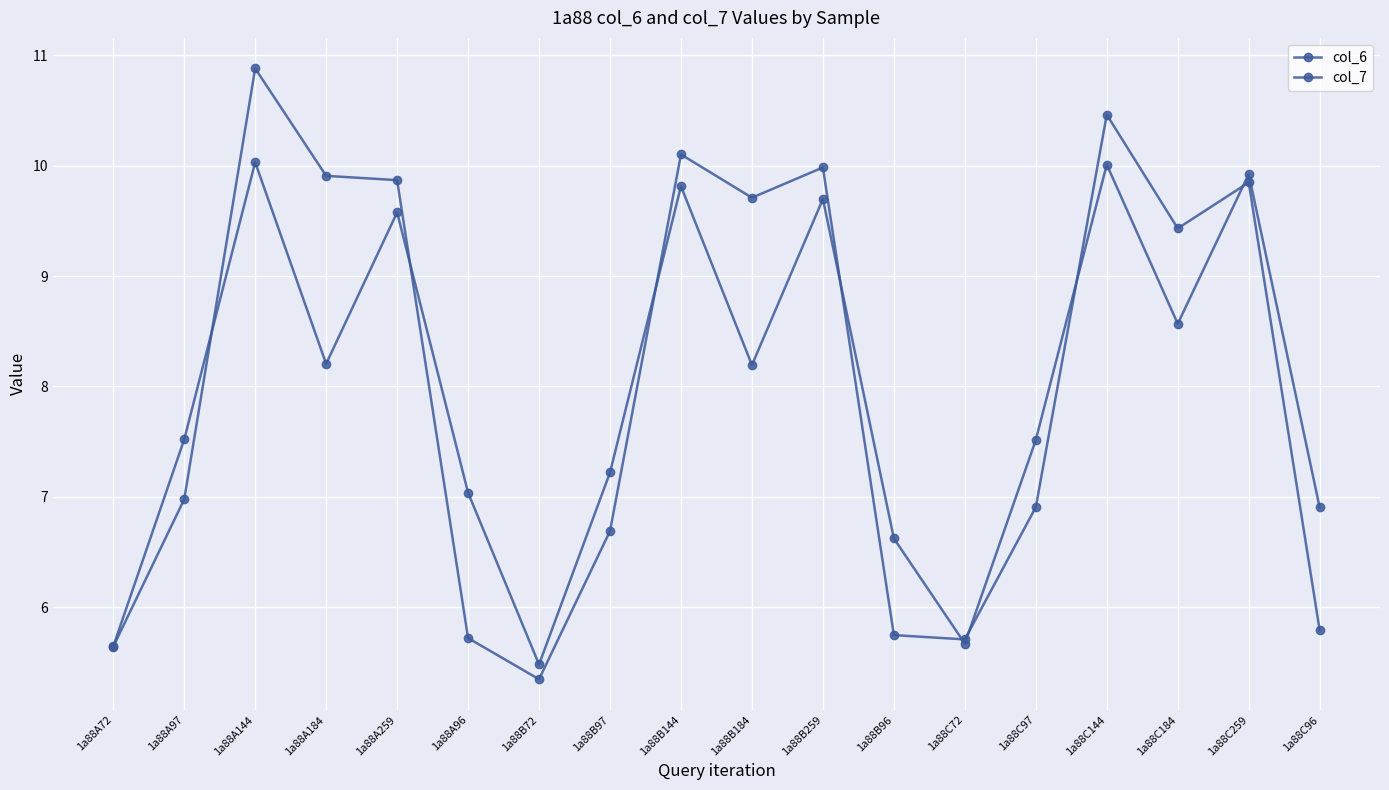

Where is col_6 nearest to the value 8?

1a88A97